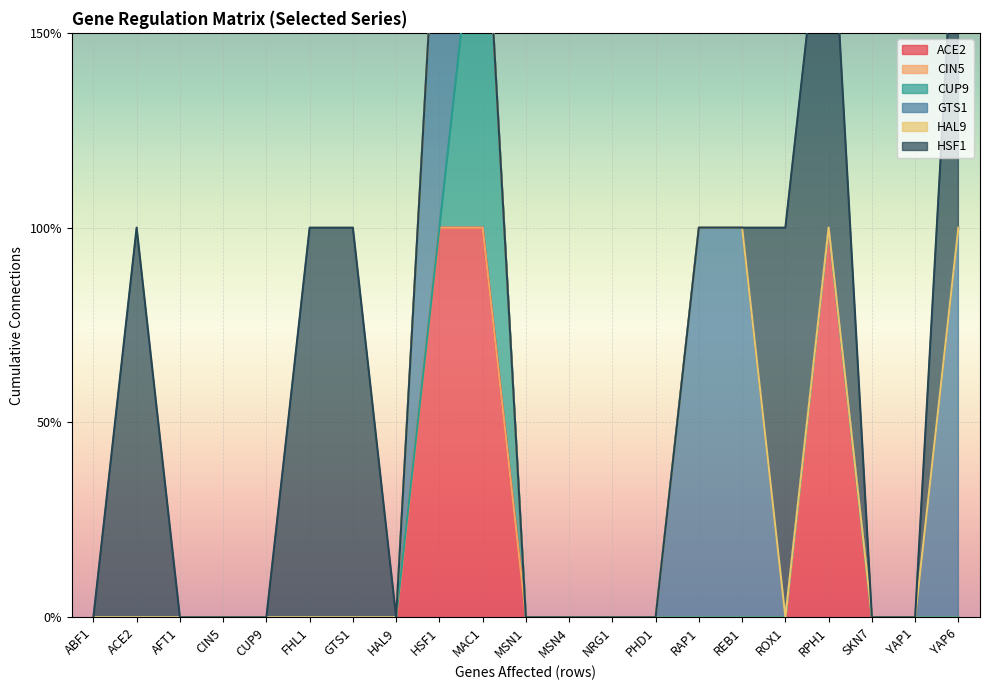

True or false: HAL9 has more than 2 interior local peaks.

False